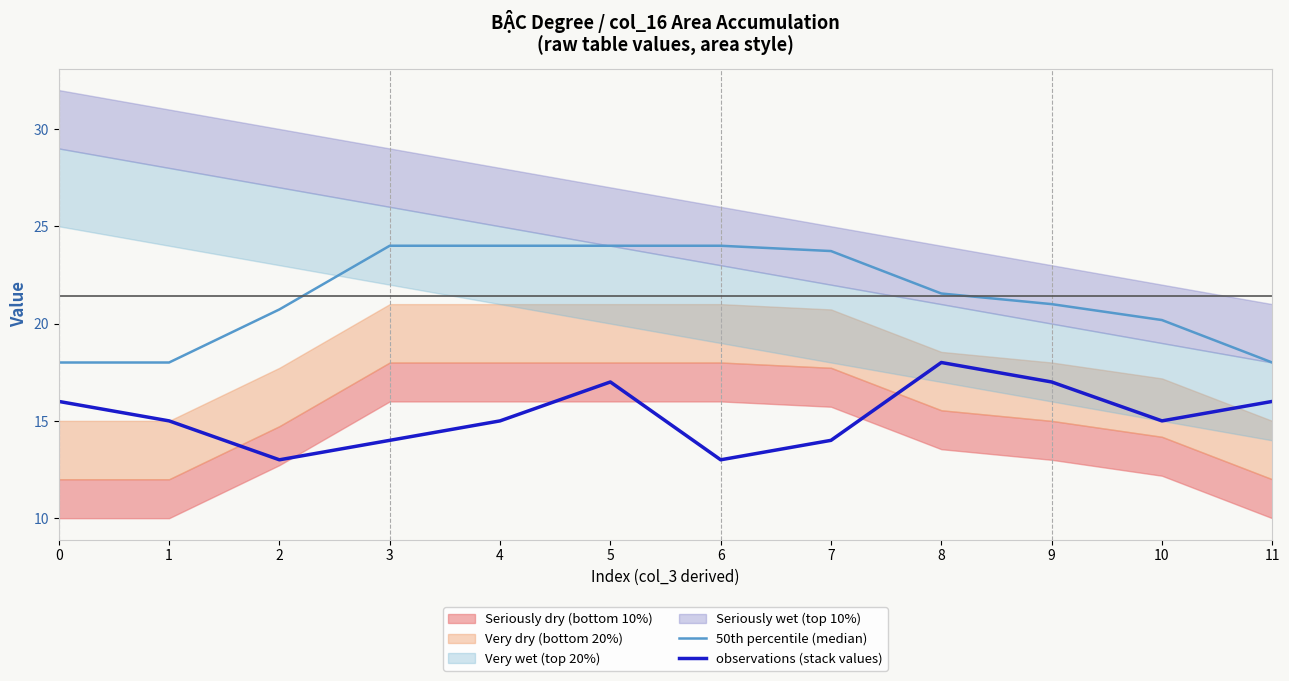

How many lines are shown in the chart?

2